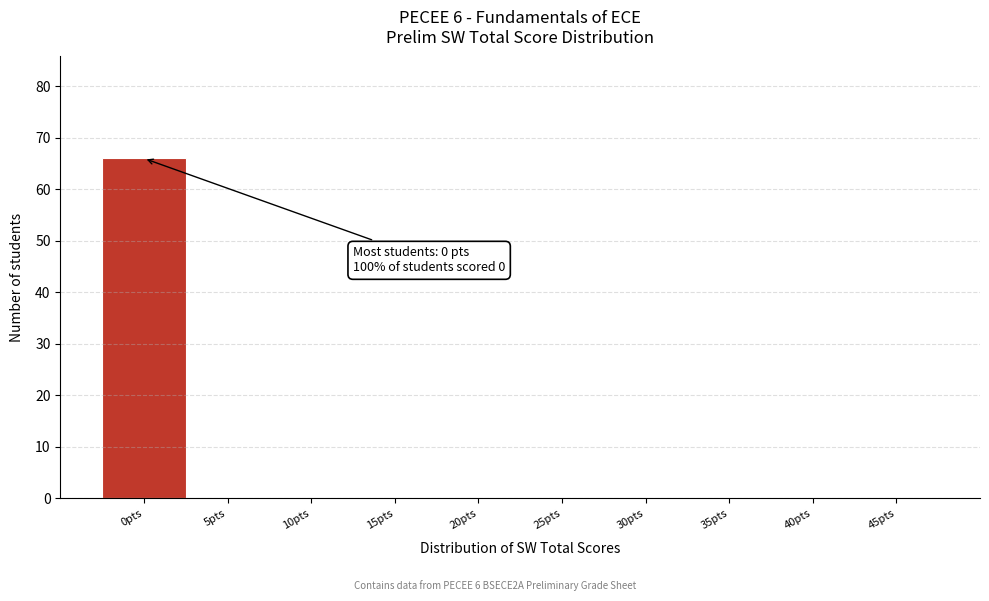

Reading right to left, list all the values displayed in this chart.

45pts=0	40pts=0	35pts=0	30pts=0	25pts=0	20pts=0	15pts=0	10pts=0	5pts=0	0pts=66